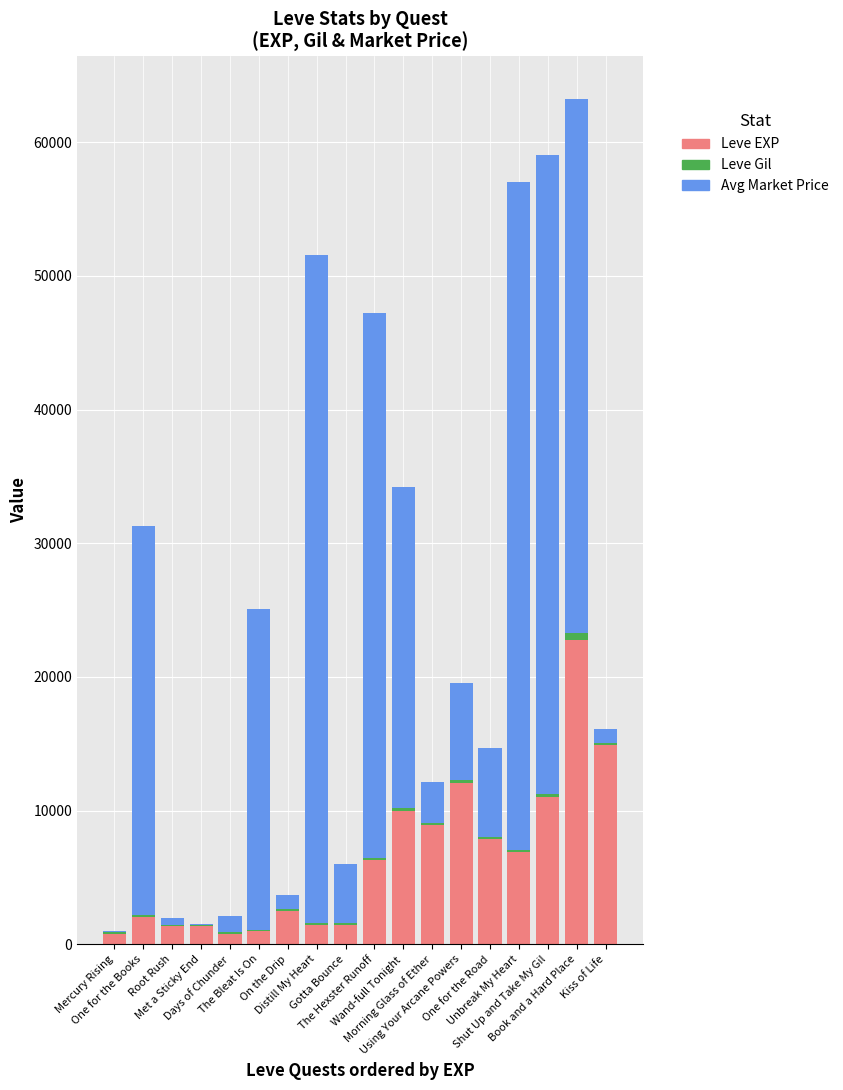

Are the bars horizontal?

No